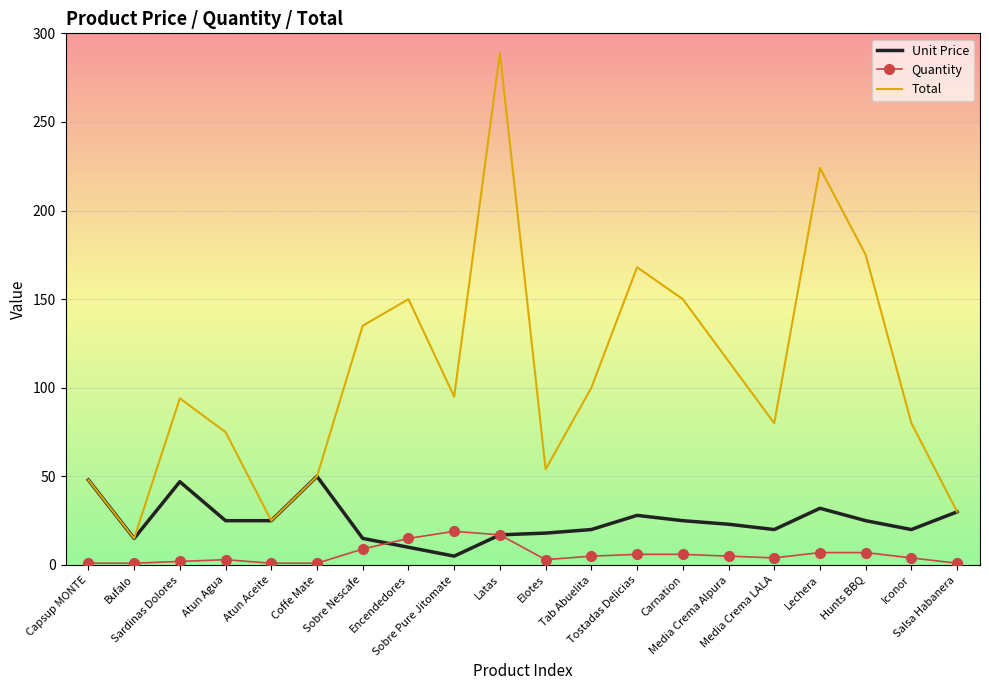

The value of Total at Atun Agua is 28. True or false?

False